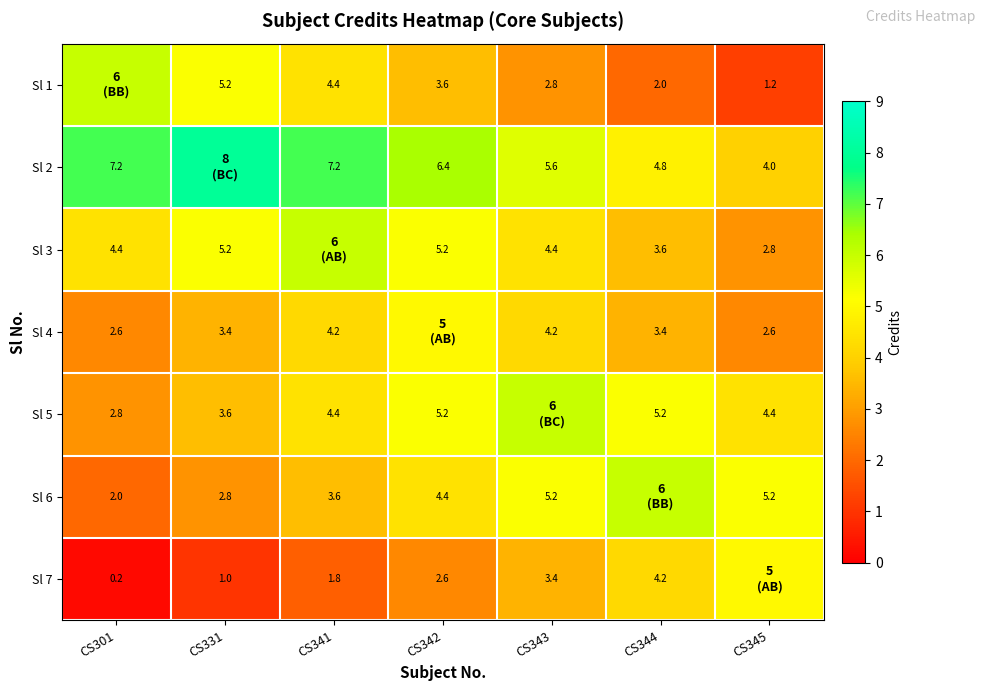

True or false: Sl 2 has a value of 8.3 at CS344.

False